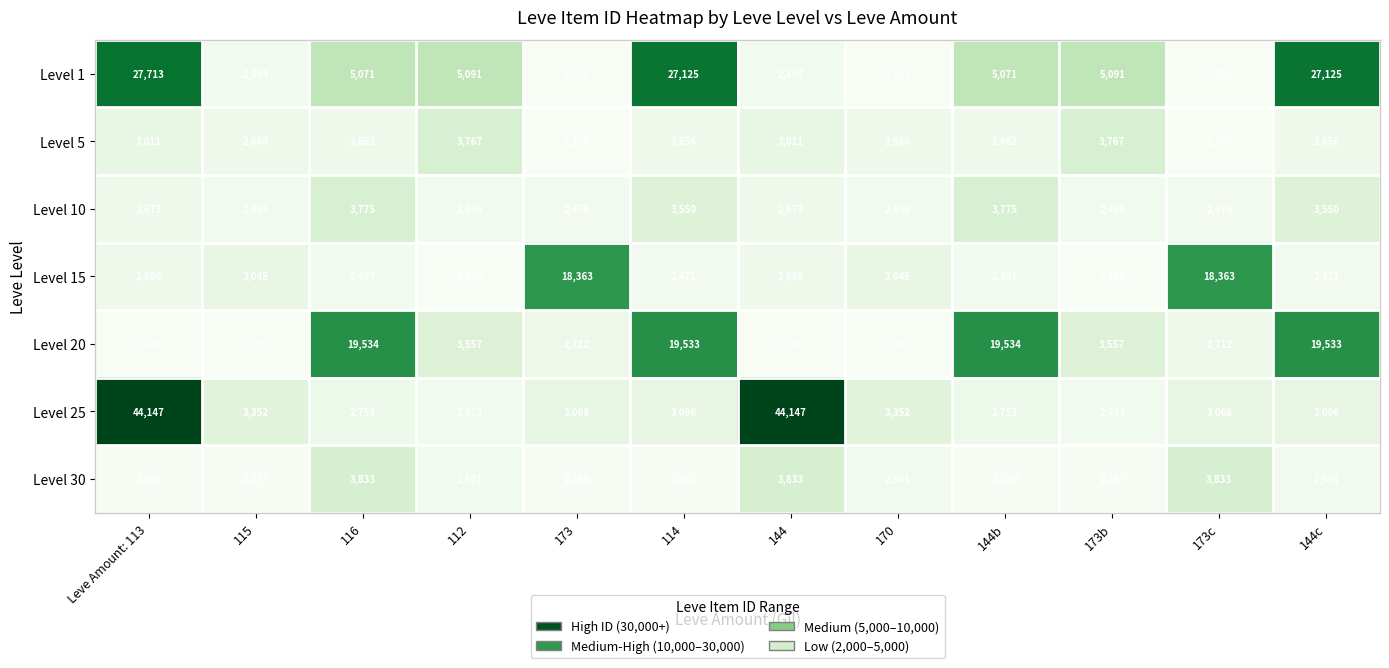

What is the smallest value displayed?

2226